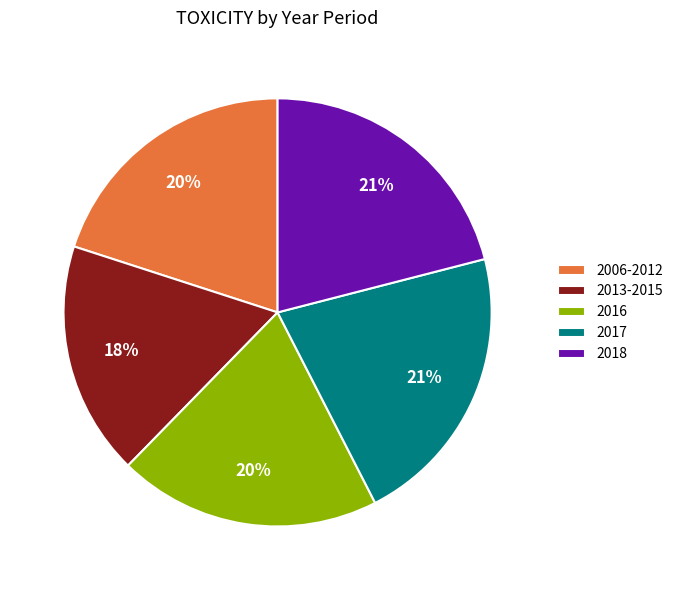

What percentage is the 2006-2012 slice, to the nearest percent?

20%